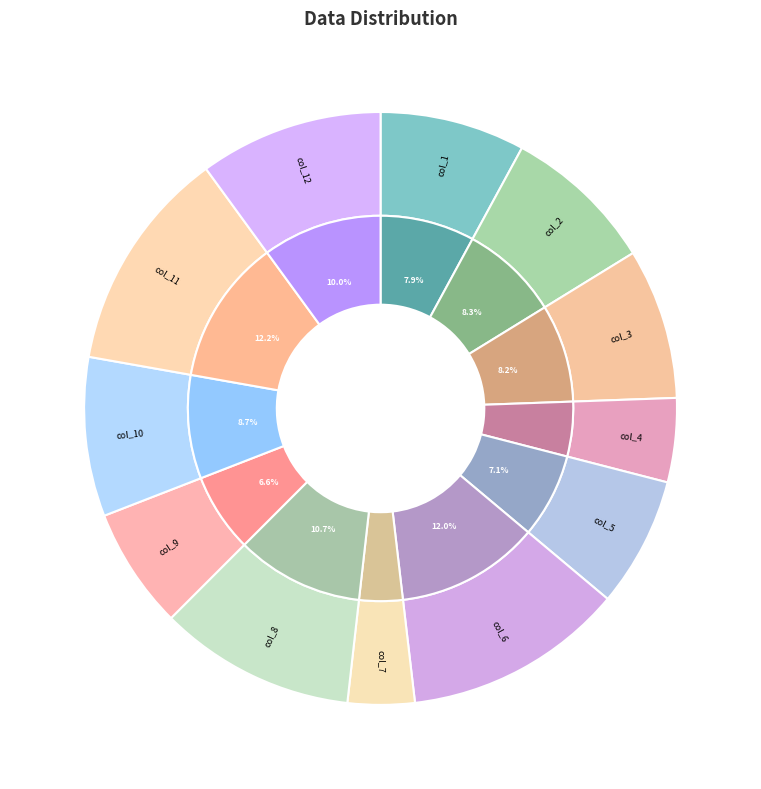

Rank the categories by value from lowest to highest.

col_7, col_4, col_9, col_5, col_1, col_3, col_2, col_10, col_12, col_8, col_6, col_11